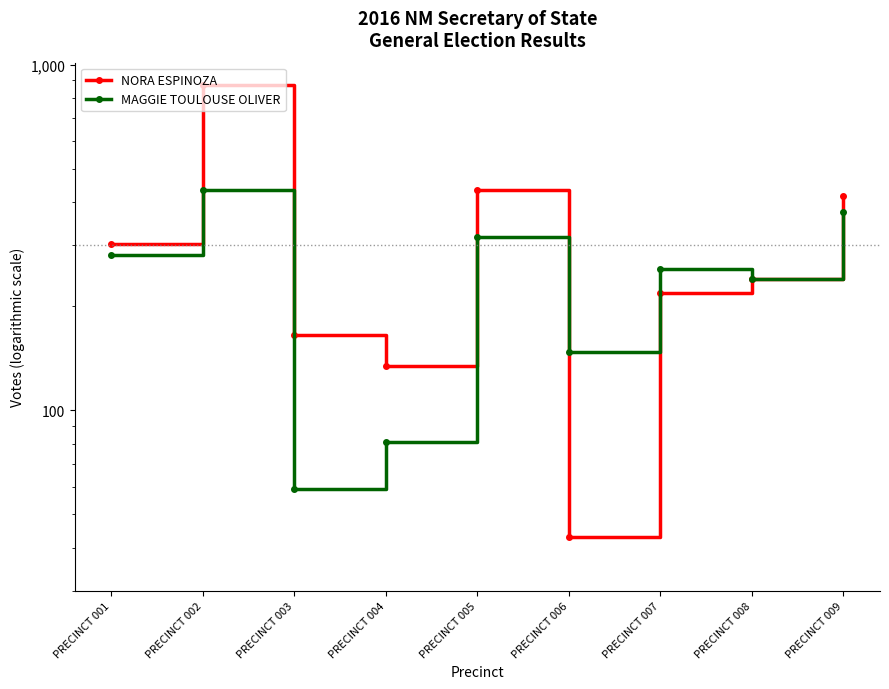

Between PRECINCT 004 and PRECINCT 005, which is larger?

PRECINCT 005